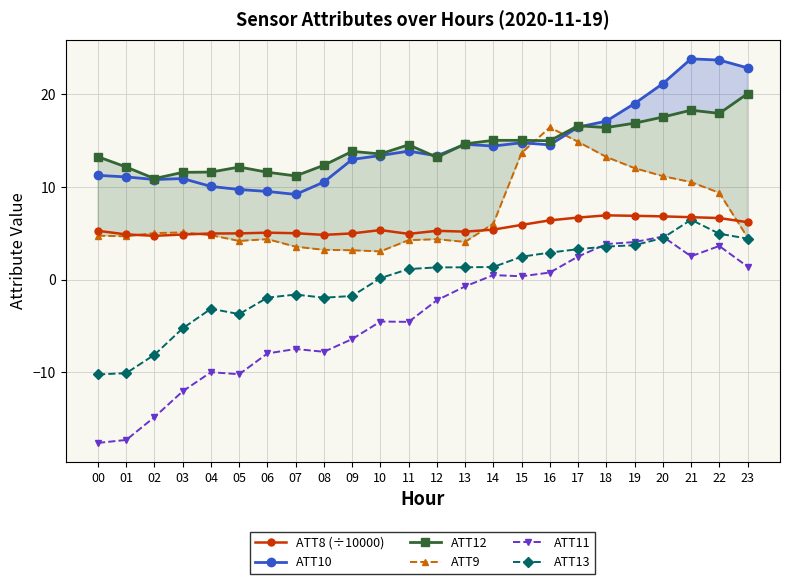

How many values in the ATT13 series are below 1?

11